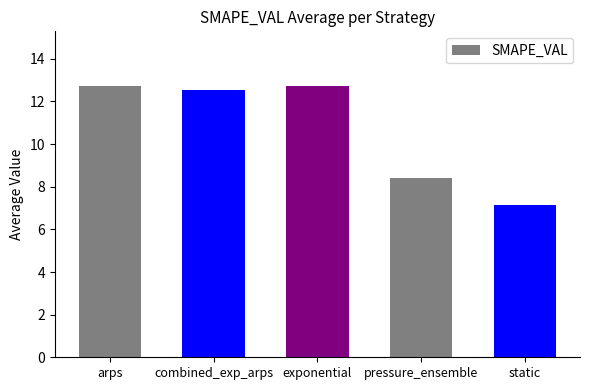

What is the difference between the values at combined_exp_arps and static?

5.4